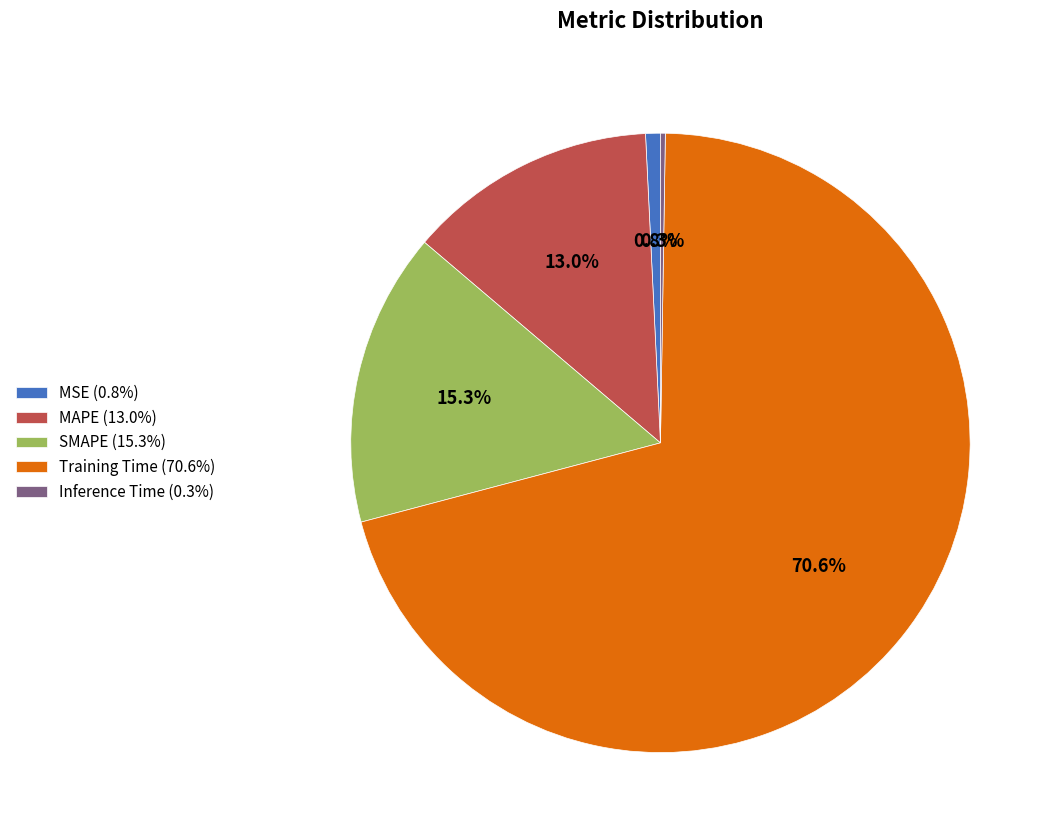

Which category has the biggest portion of the pie?

Training Time